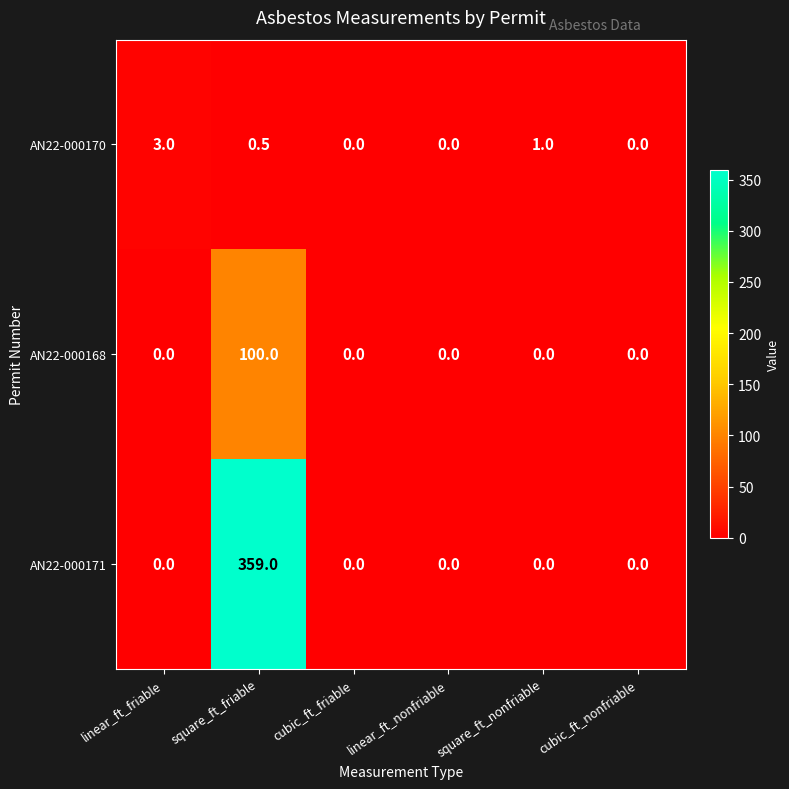

Which category has the highest value in the AN22-000170 series?

linear_ft_friable